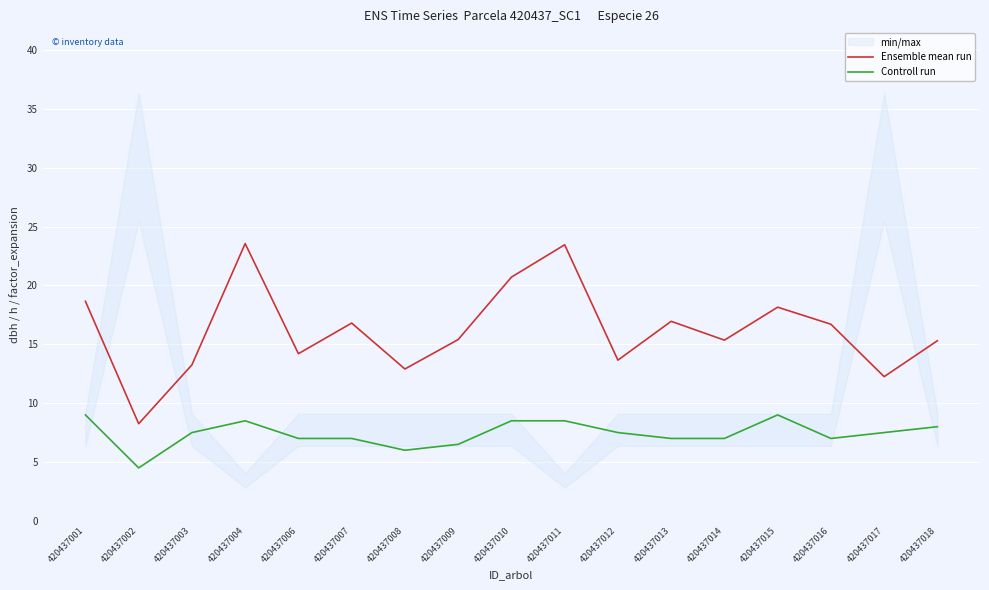

How many Controll run values are between 7 and 8?

9